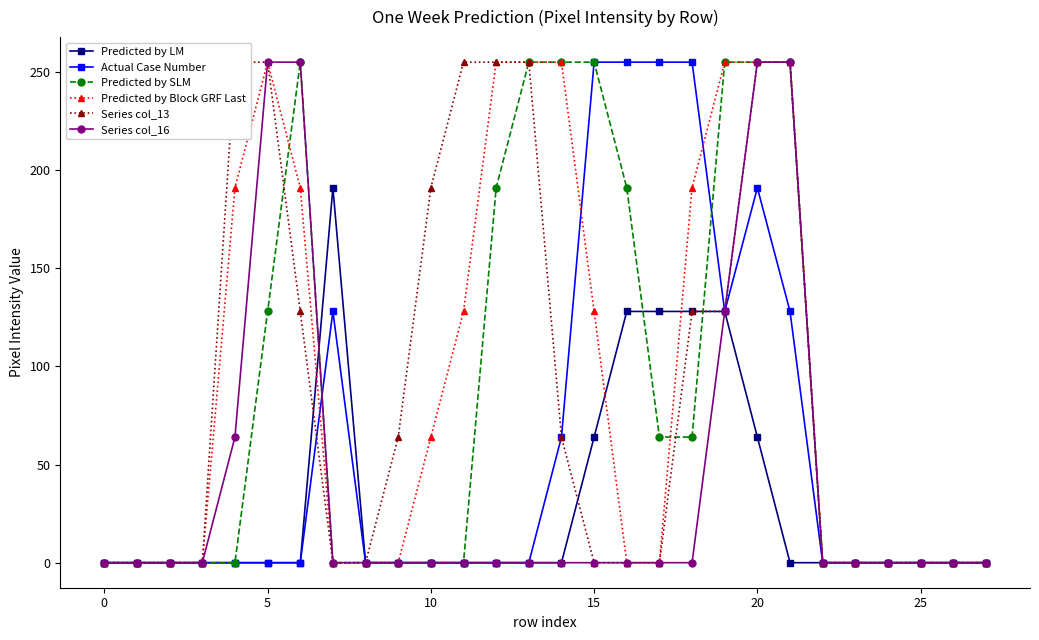

True or false: Actual Case Number and Predicted by SLM intersect in this chart.

True